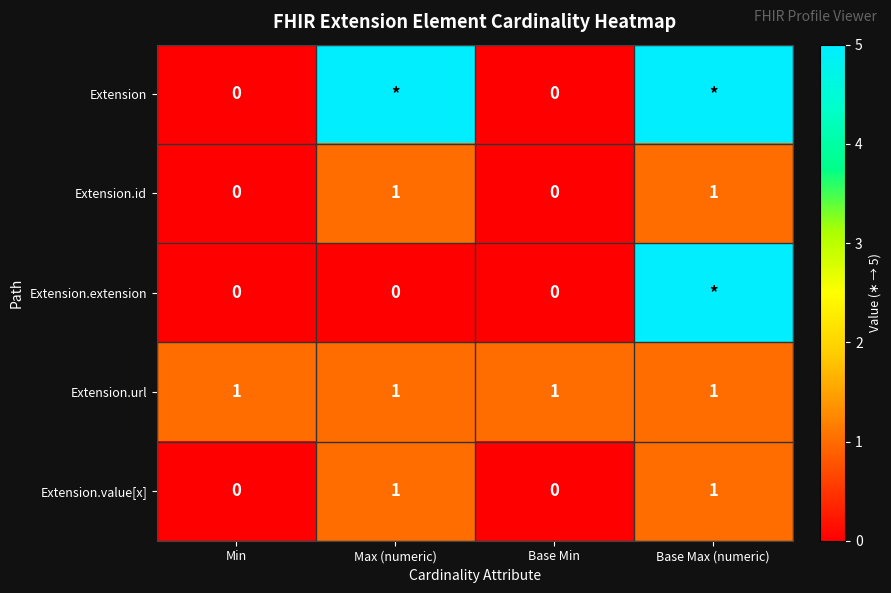

True or false: Extension.id has a value of 1 at Base Max (numeric).

True